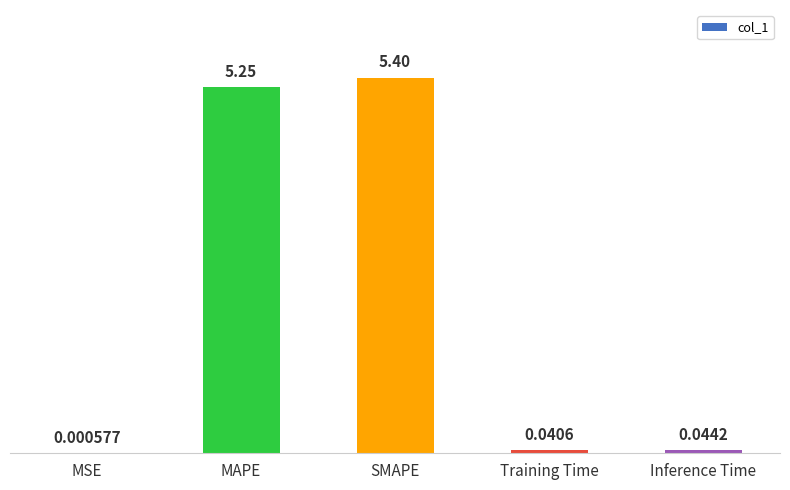

Are the bars horizontal?

No